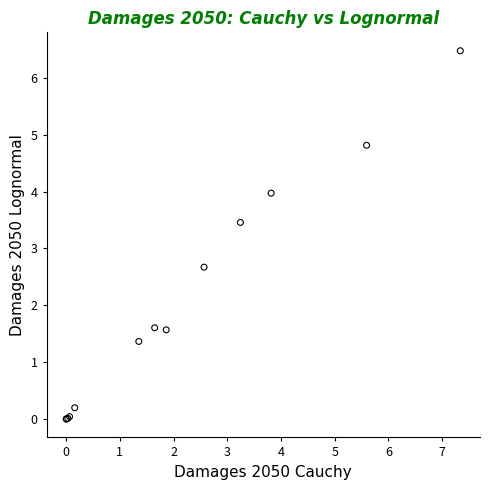

What Y value in the scatter plot is closest to 3?

2.7